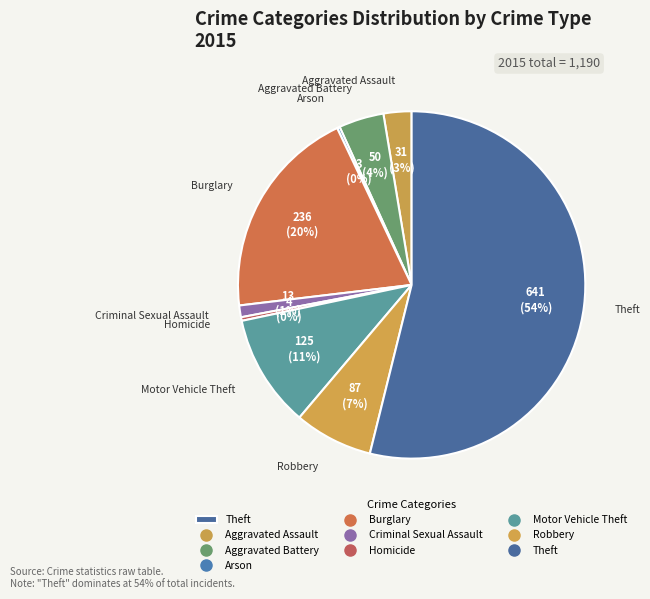

Which category accounts for the majority?

Theft